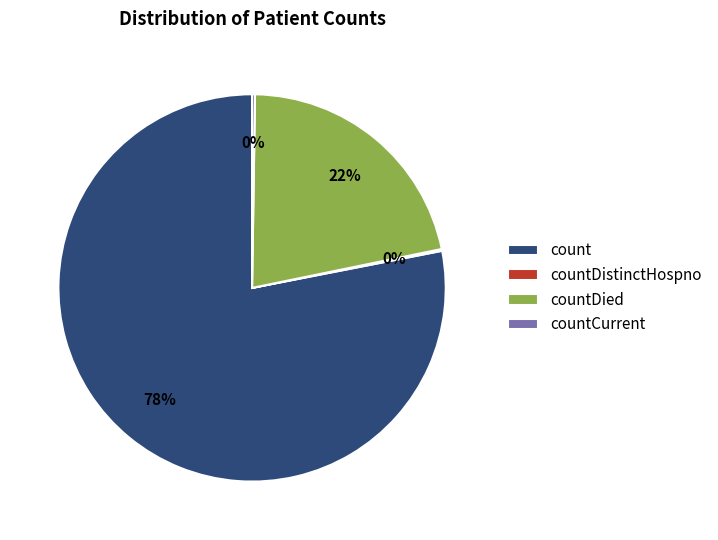

Which slice represents more than half of the pie?

count